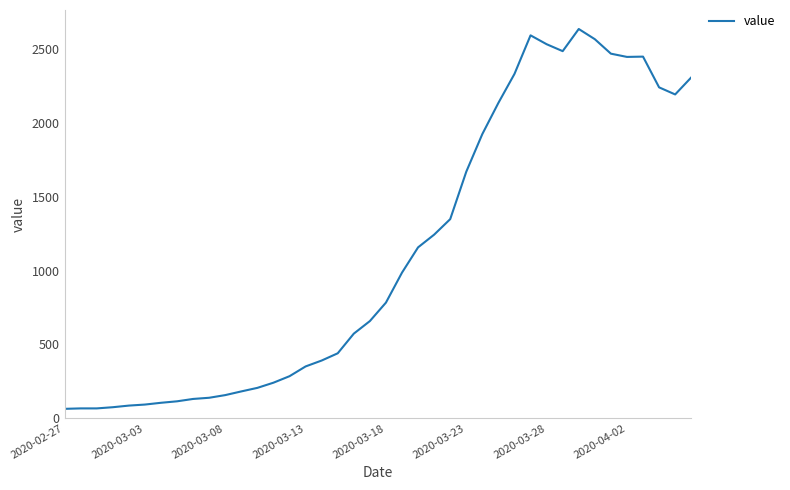

What is the difference between the maximum and minimum values?

2571